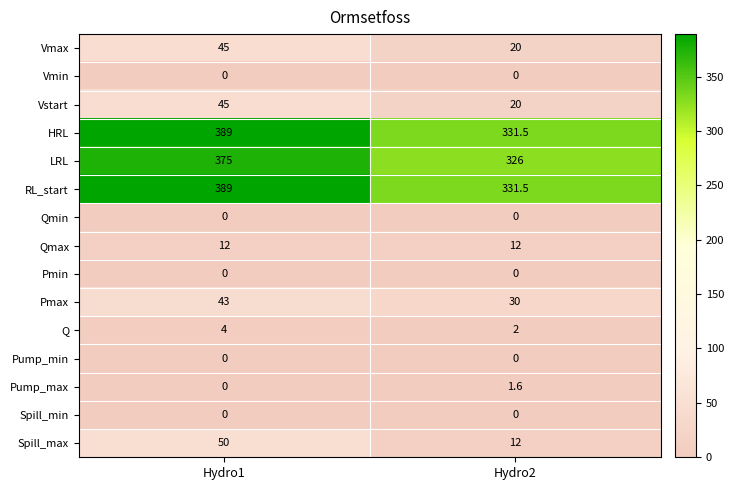

The value of Qmax at Hydro2 is 12.0. True or false?

True